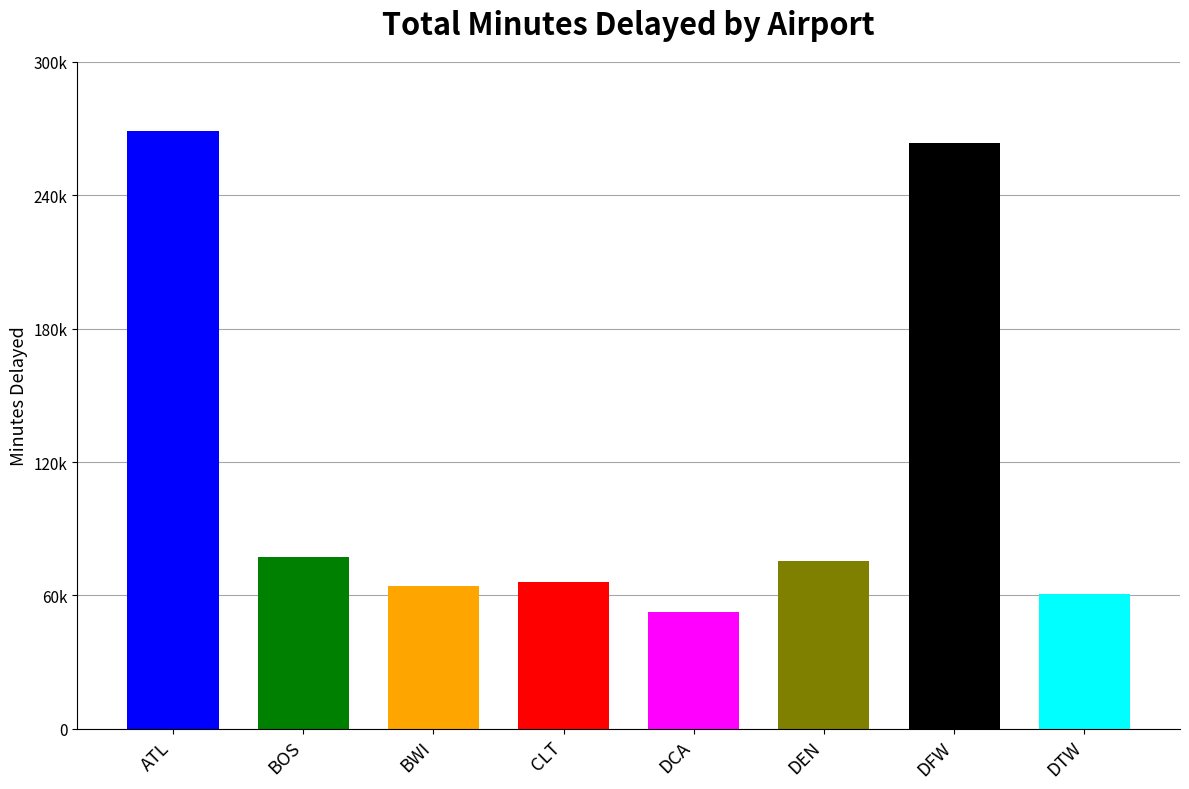

What is the change in value from BWI to DFW?

+199041